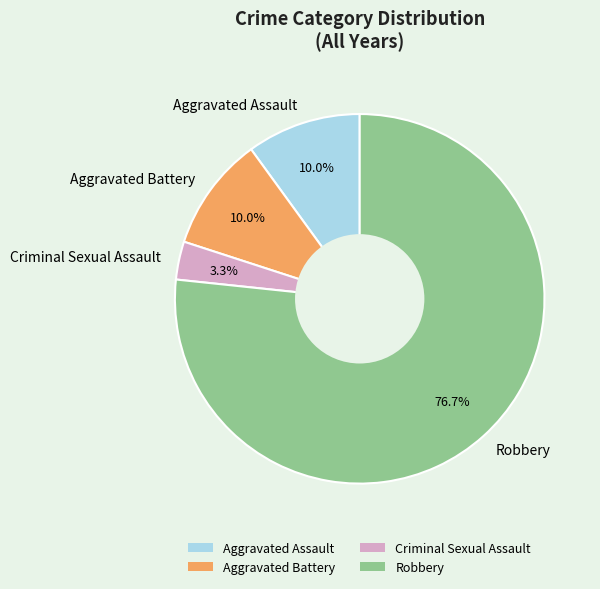

Which slice is the smallest?

Criminal Sexual Assault